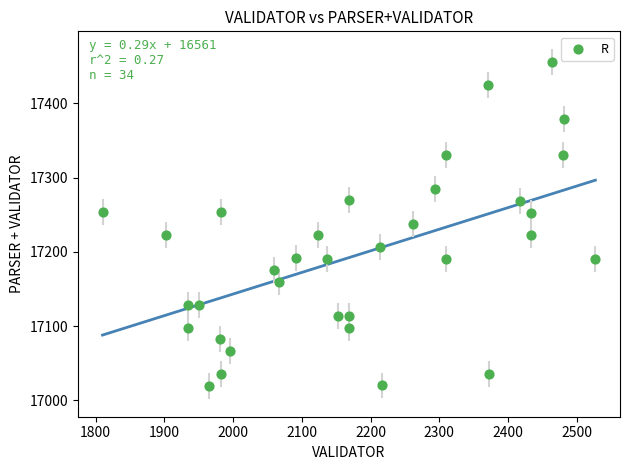

What is the range of Y values (max minus min)?

437